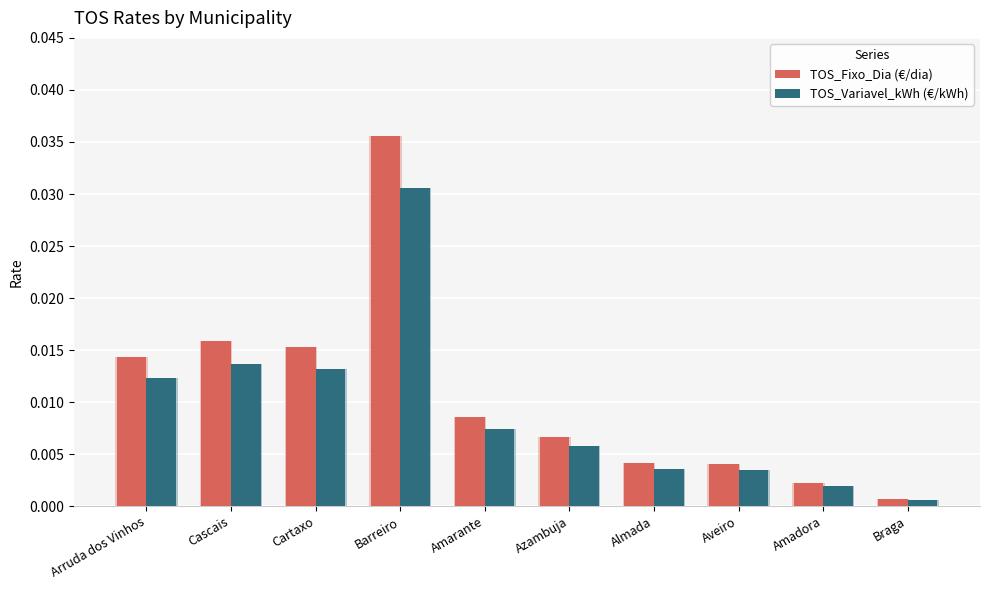

Which series has the widest spread of values?

TOS_Fixo_Dia (€/dia)